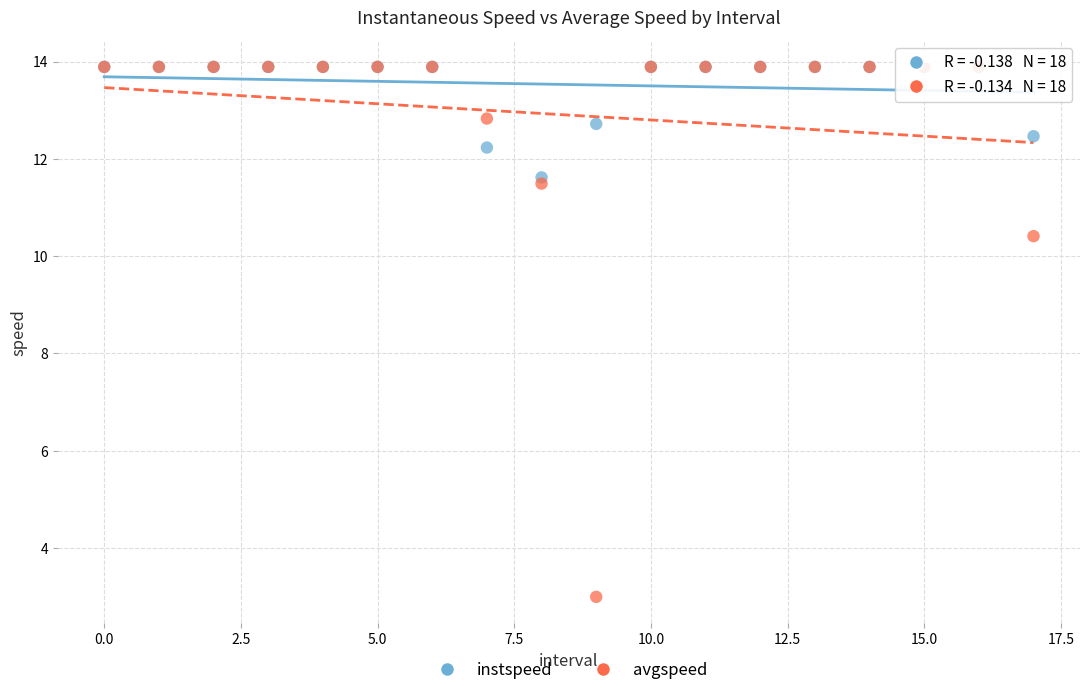

What are all the series names shown in the legend?

instspeed, avgspeed